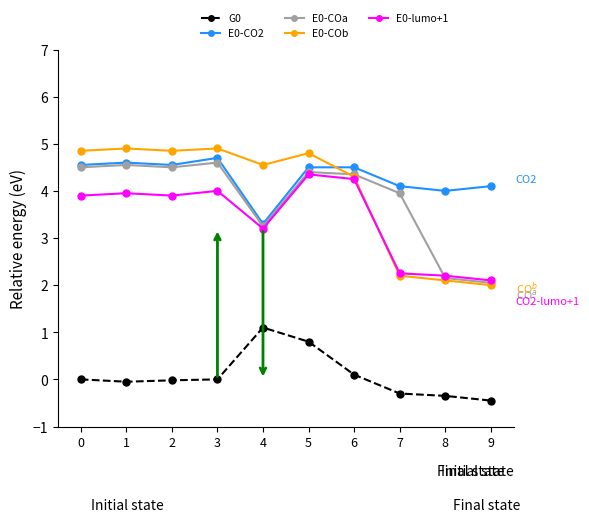

True or false: E0-COb has a value of 6.9 at 3.

False